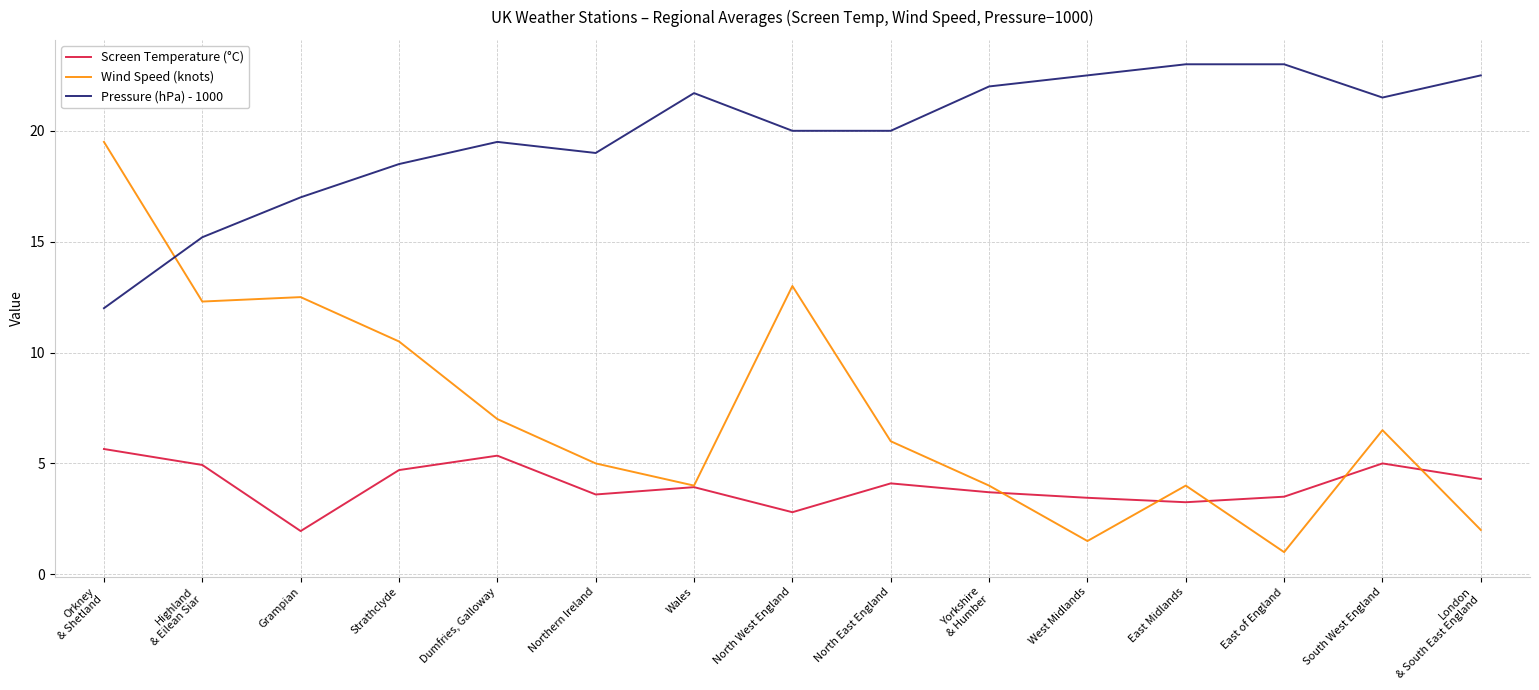

Which series changed the most between Strathclyde and North East England?

Wind Speed (knots)